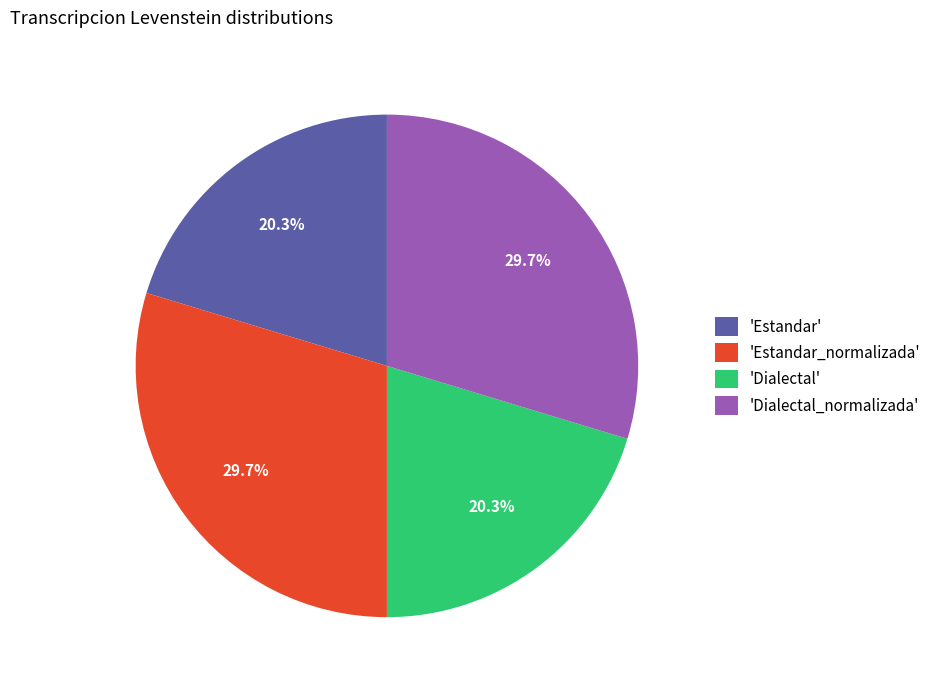

Combined, what portion of the pie is 'Dialectal_normalizada' and 'Dialectal'?

50.0%